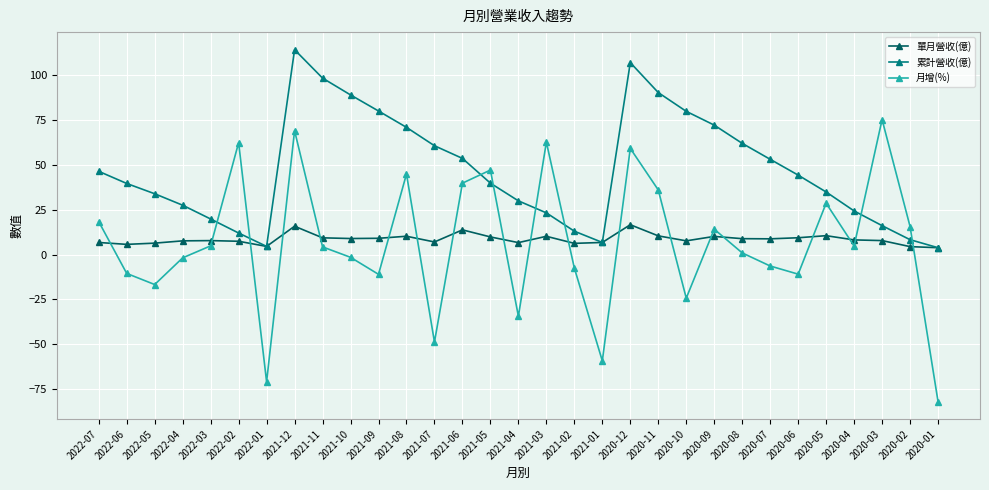

Which series has the largest range (max minus min)?

月增(%)